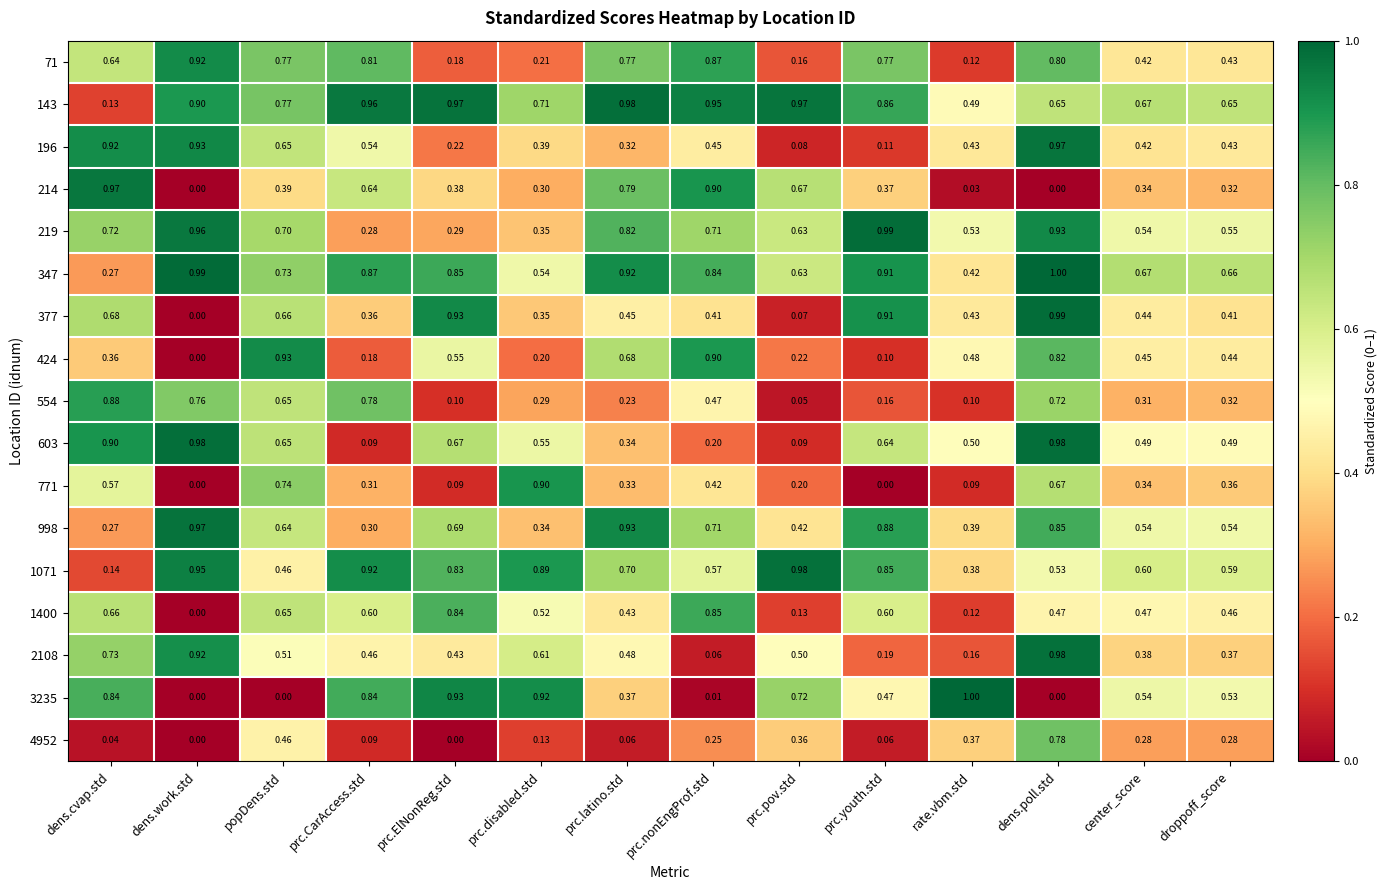

Which series has the widest spread of values?

3235